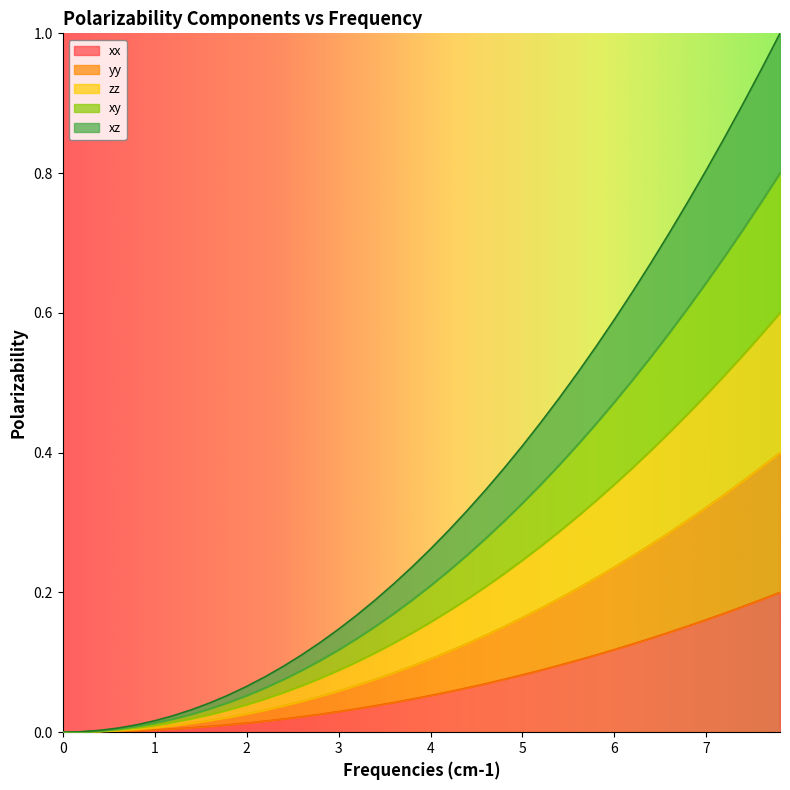

What are all the series names shown in the legend?

xx, yy, zz, xy, xz